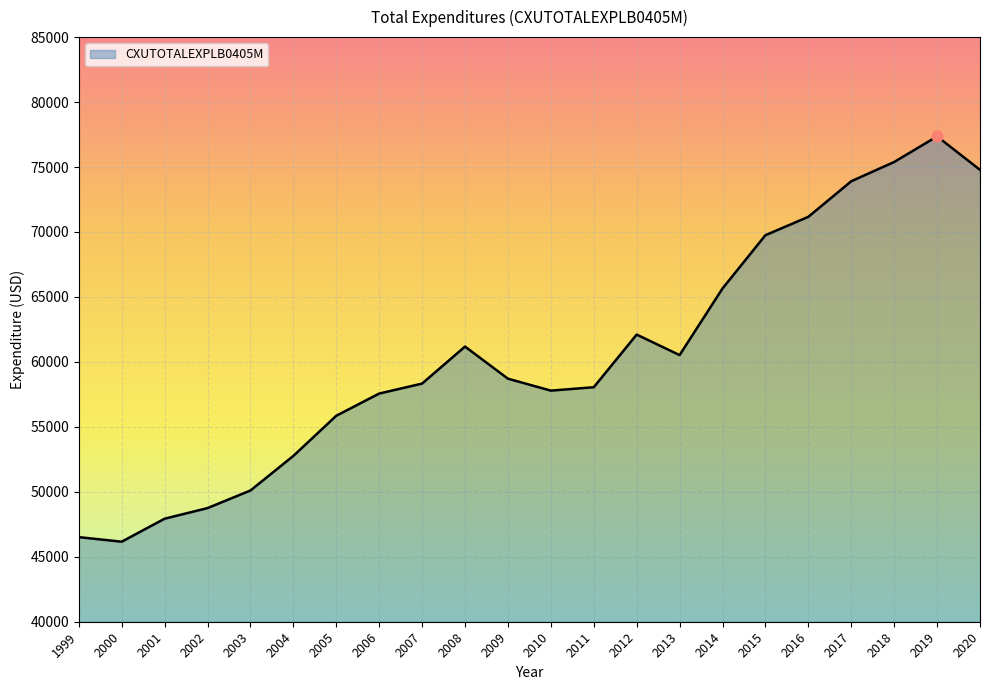

Approximately how many times larger is the value at 2002 compared to 2008?

0.8